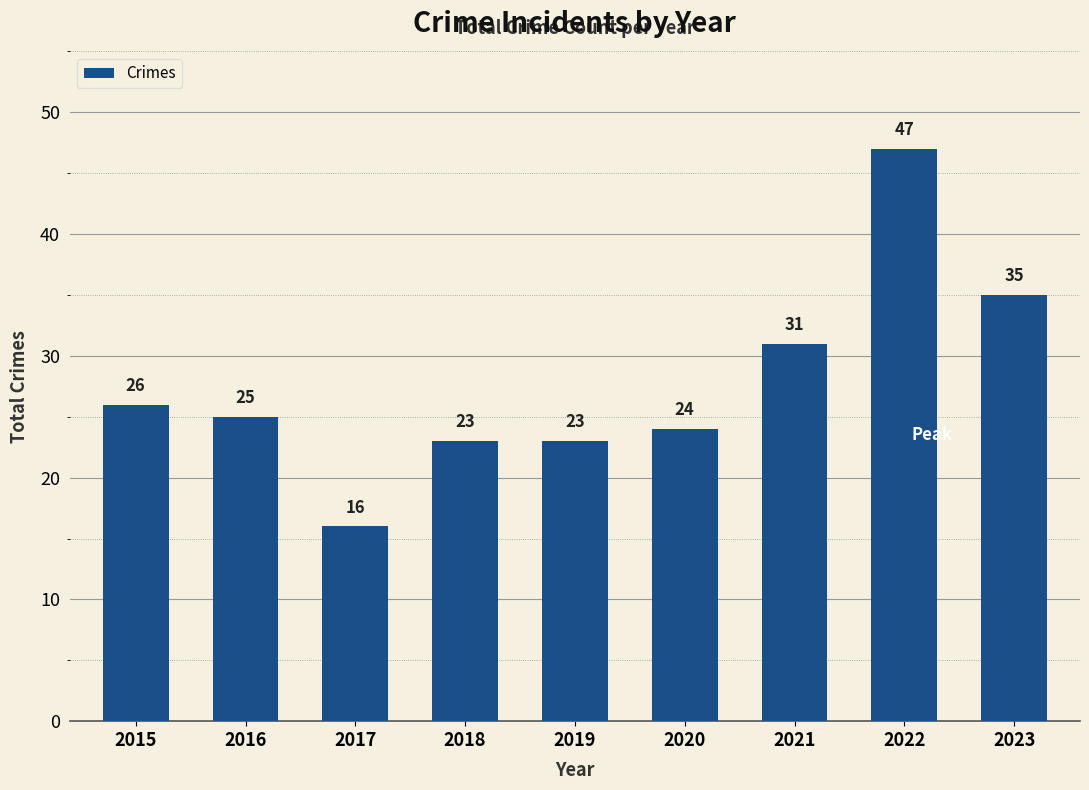

True or false: the data shows 13 at 2019.

False